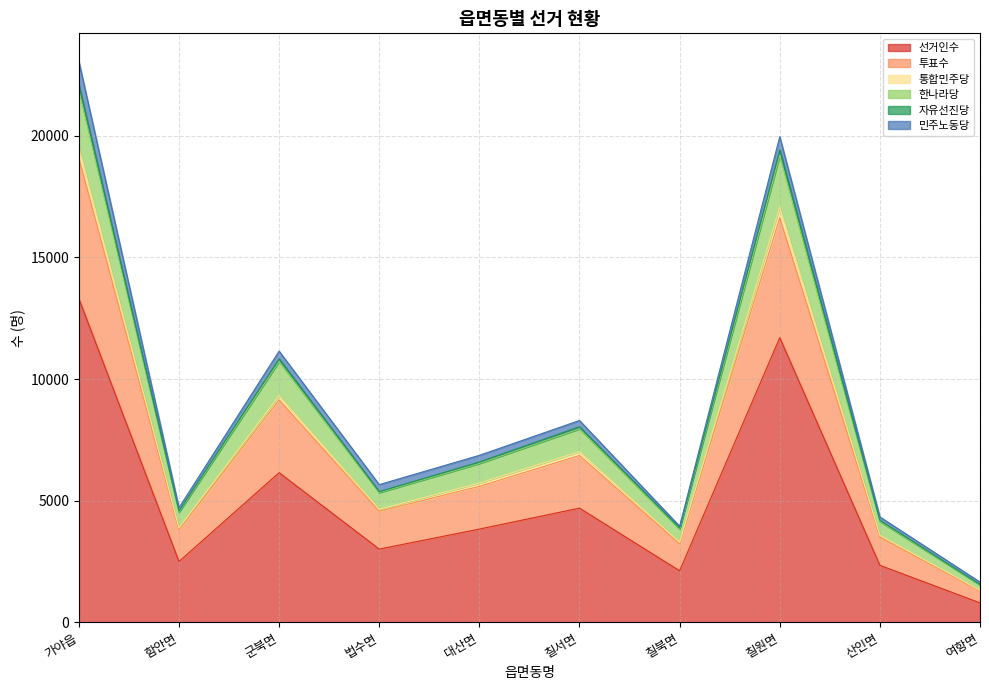

At which label does 선거인수 reach its peak?

가야읍